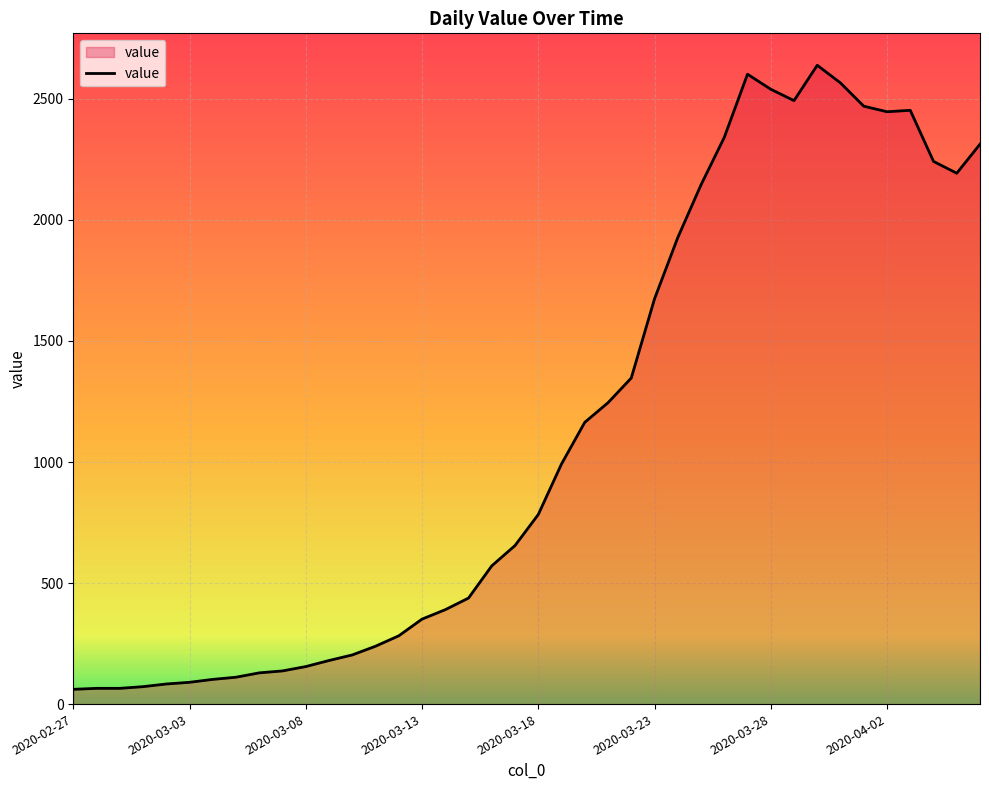

What is the maximum value shown in the chart?

2639